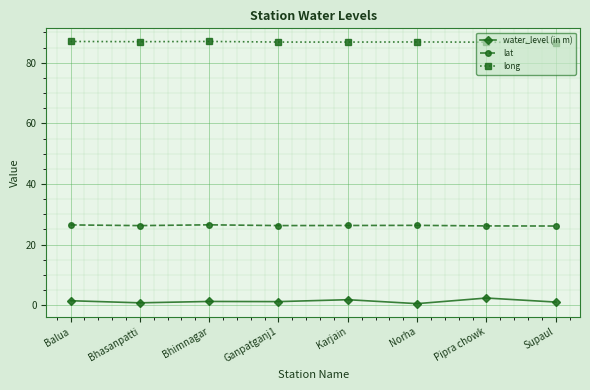

What is the sum of all water_level (in m) values?

10.4